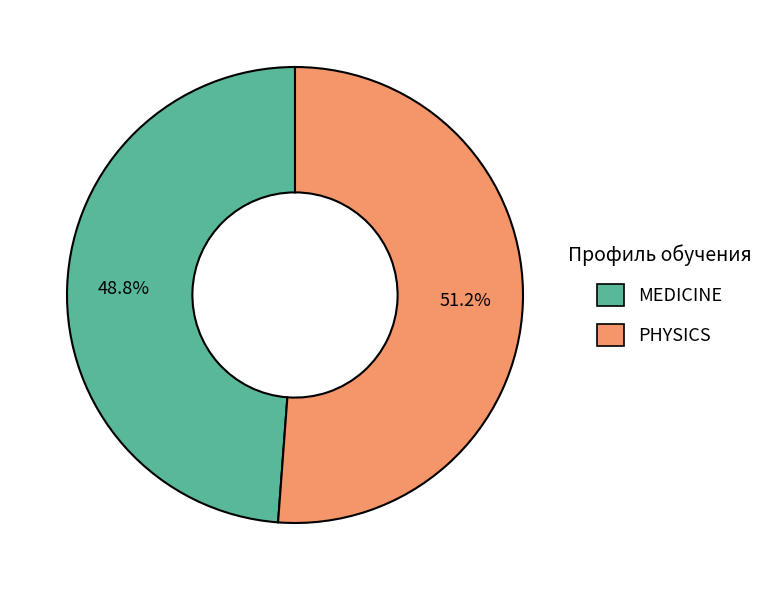

Do MEDICINE and PHYSICS together represent more than half of the pie?

Yes